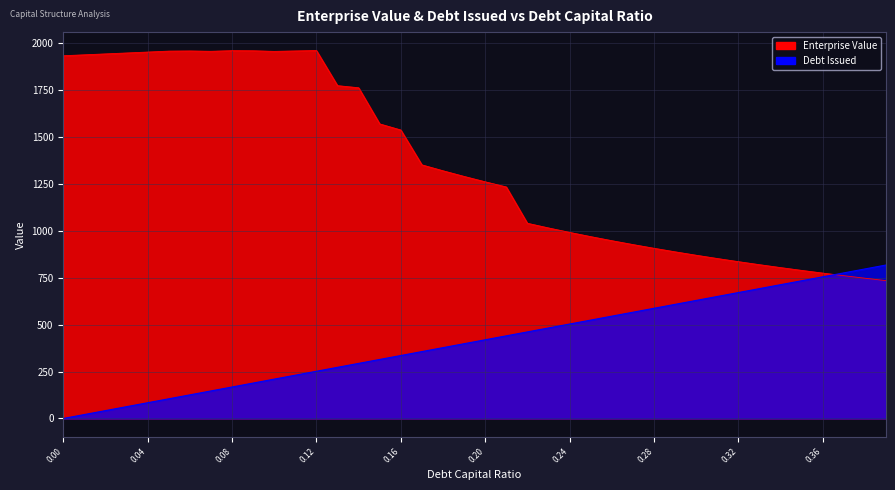

What position from the left is 0.09?

10